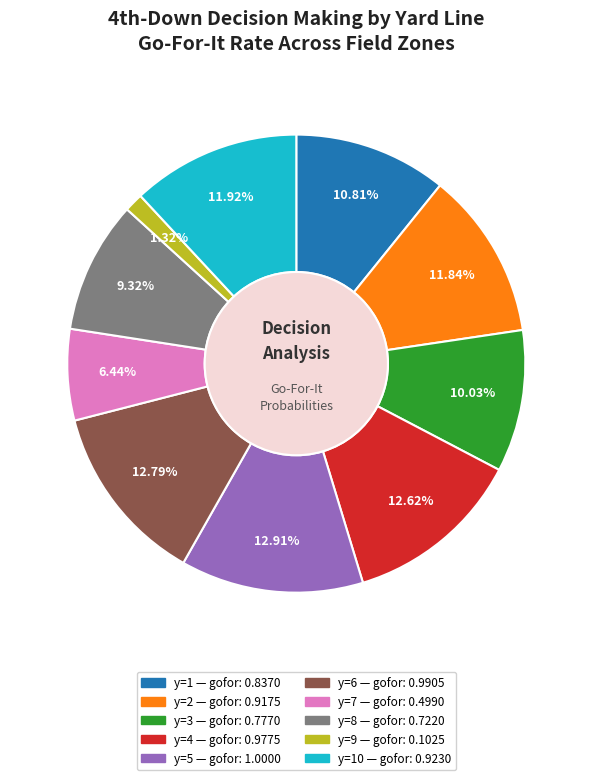

Is there a majority slice in this chart?

No